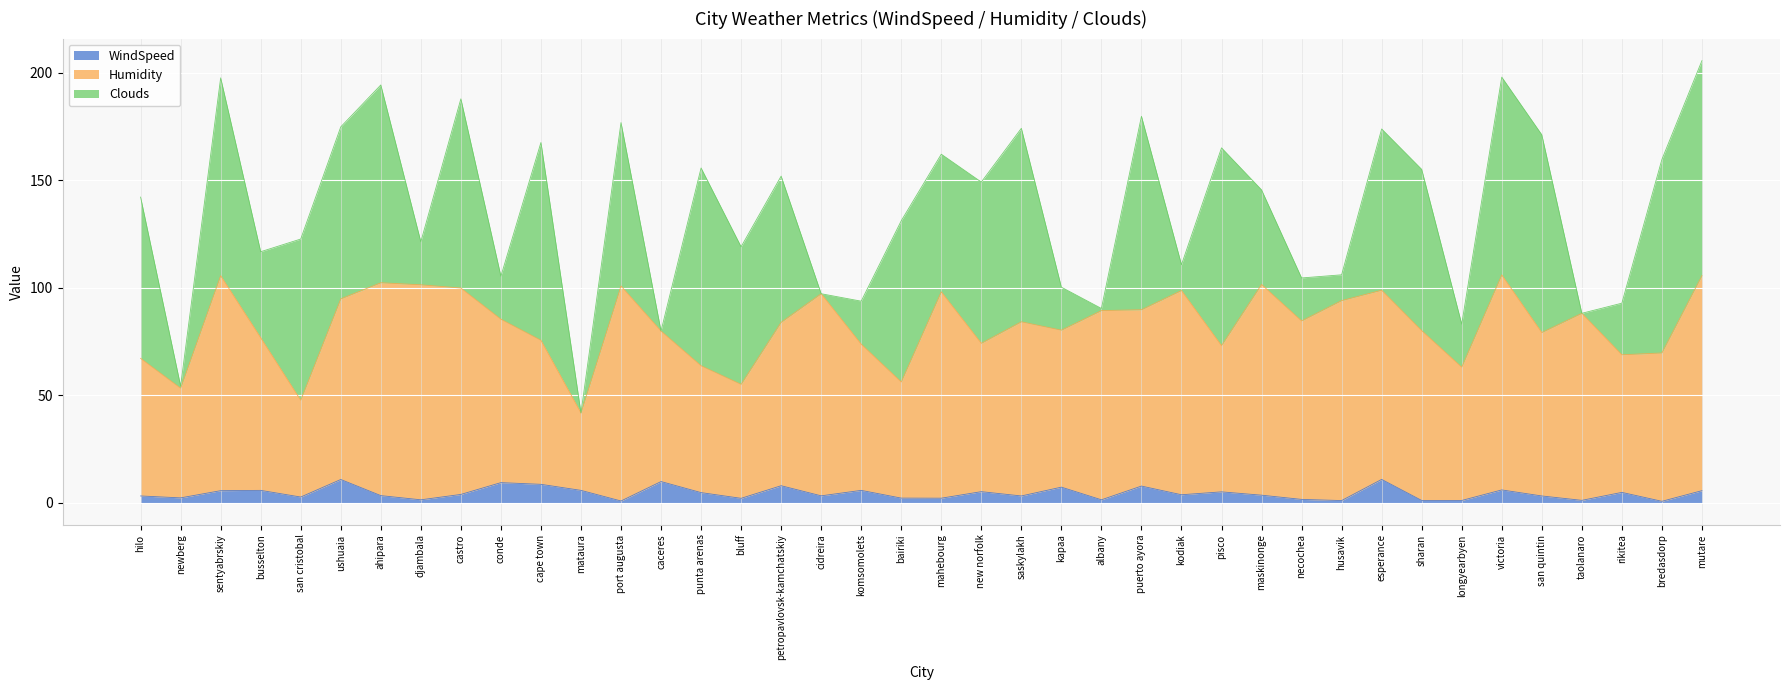

What is the sum of the WindSpeed values at rikitea and maskinonge?

8.2